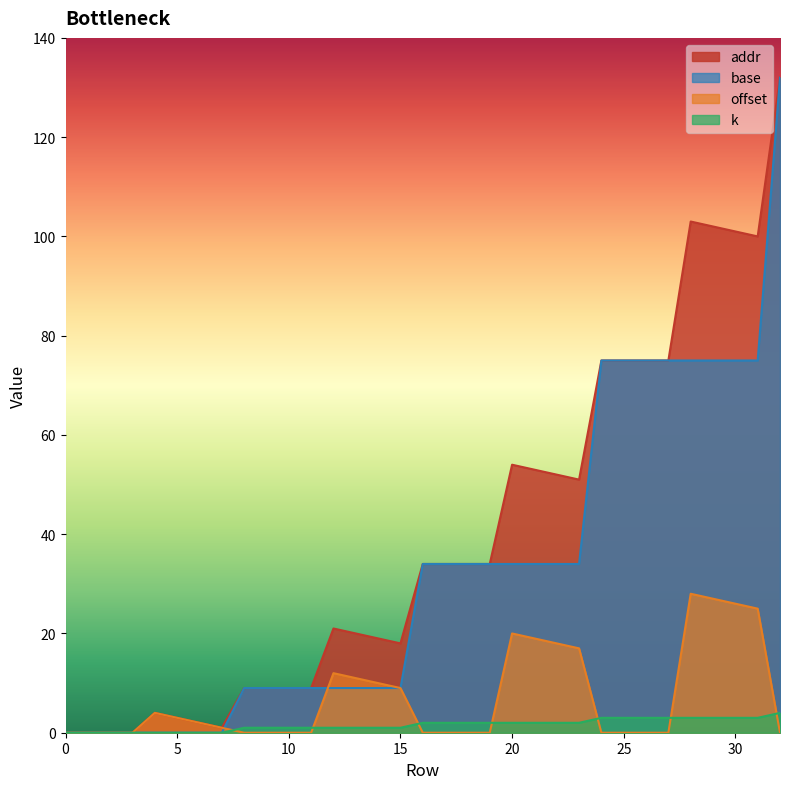

How many data points does each series have?

33